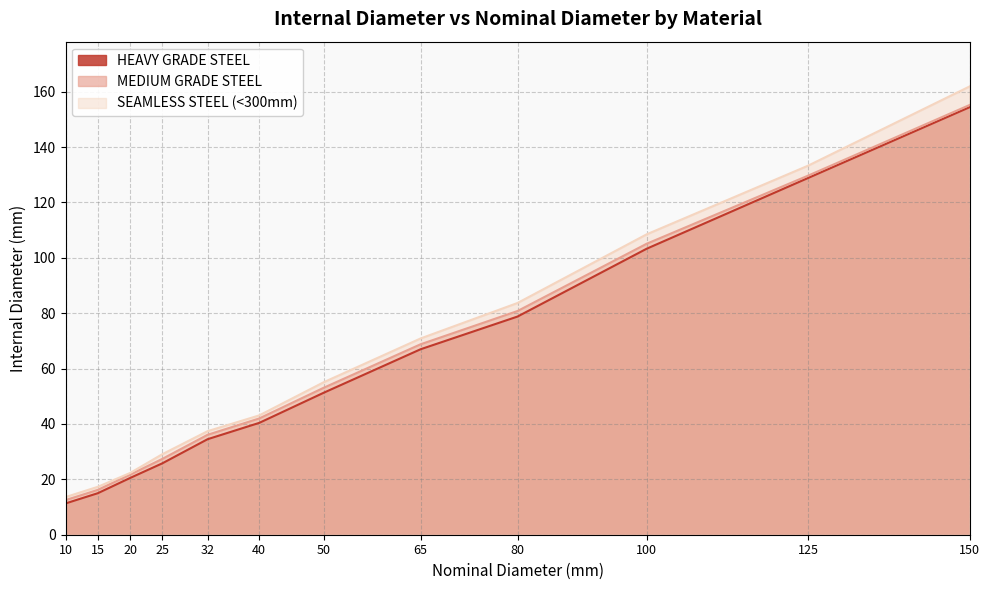

Rank the series by their average value, from lowest to highest.

HEAVY GRADE STEEL, MEDIUM GRADE STEEL, SEAMLESS STEEL (<300mm)